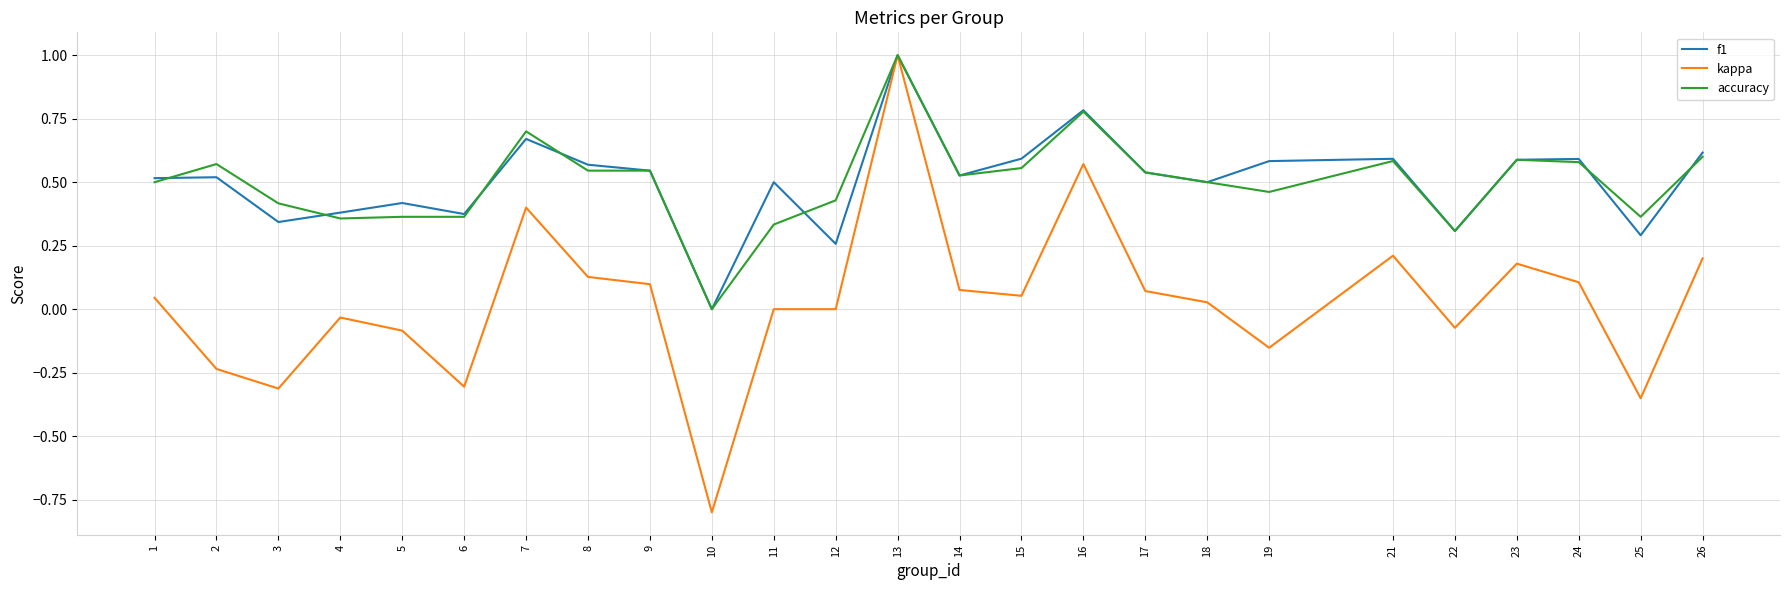

At which category is the sum across all series the highest?

13